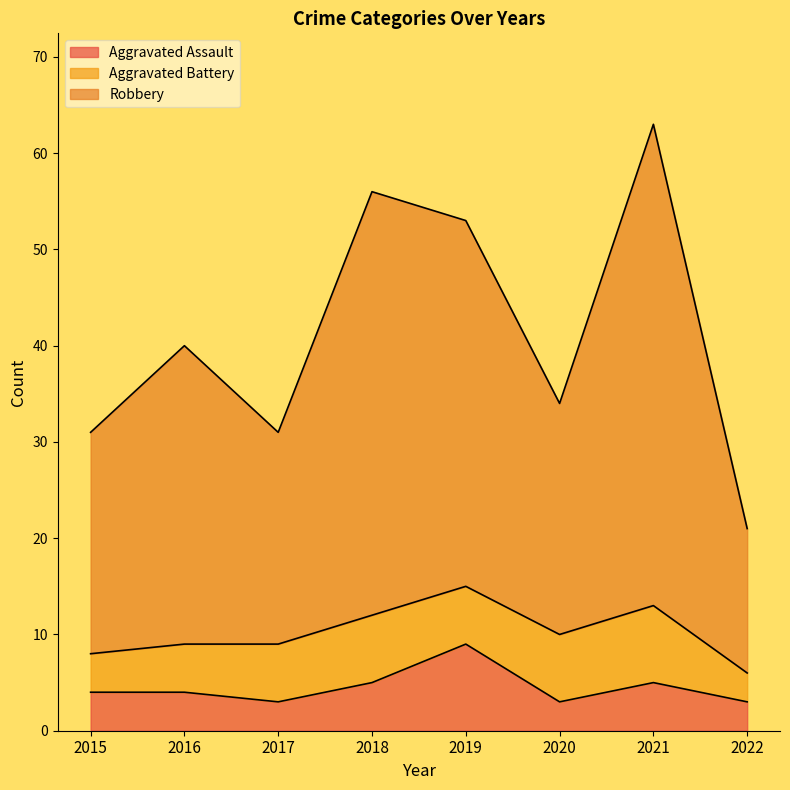

True or false: Robbery and Aggravated Assault intersect in this chart.

False